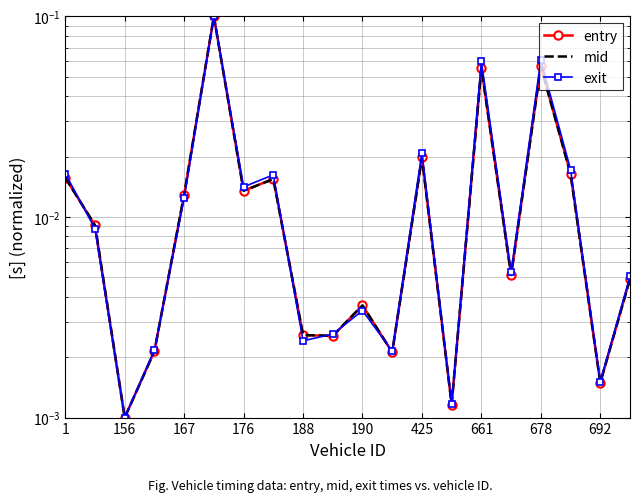

The mid series shows 0.0 at 692. True or false?

False